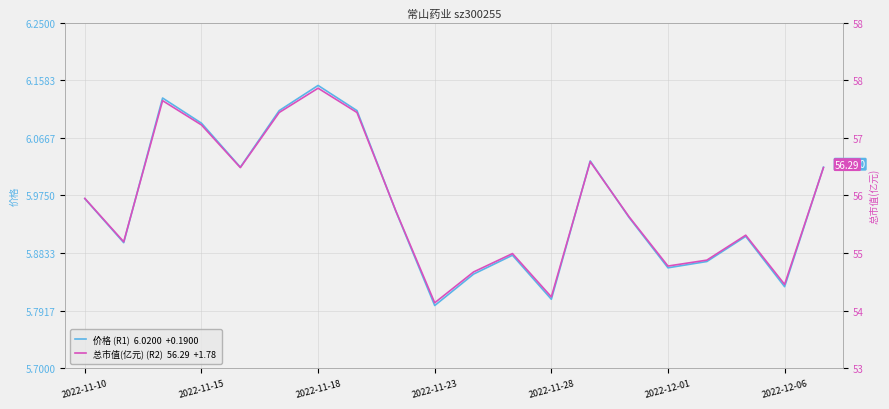

At which category does the chart reach its minimum across all series?

2022-11-23